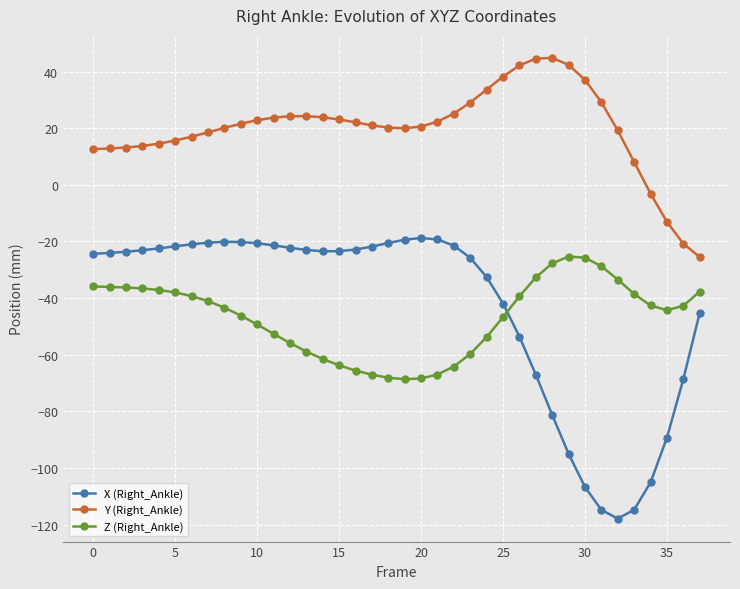

What is the average value of the Y (Right_Ankle) series?

20.0